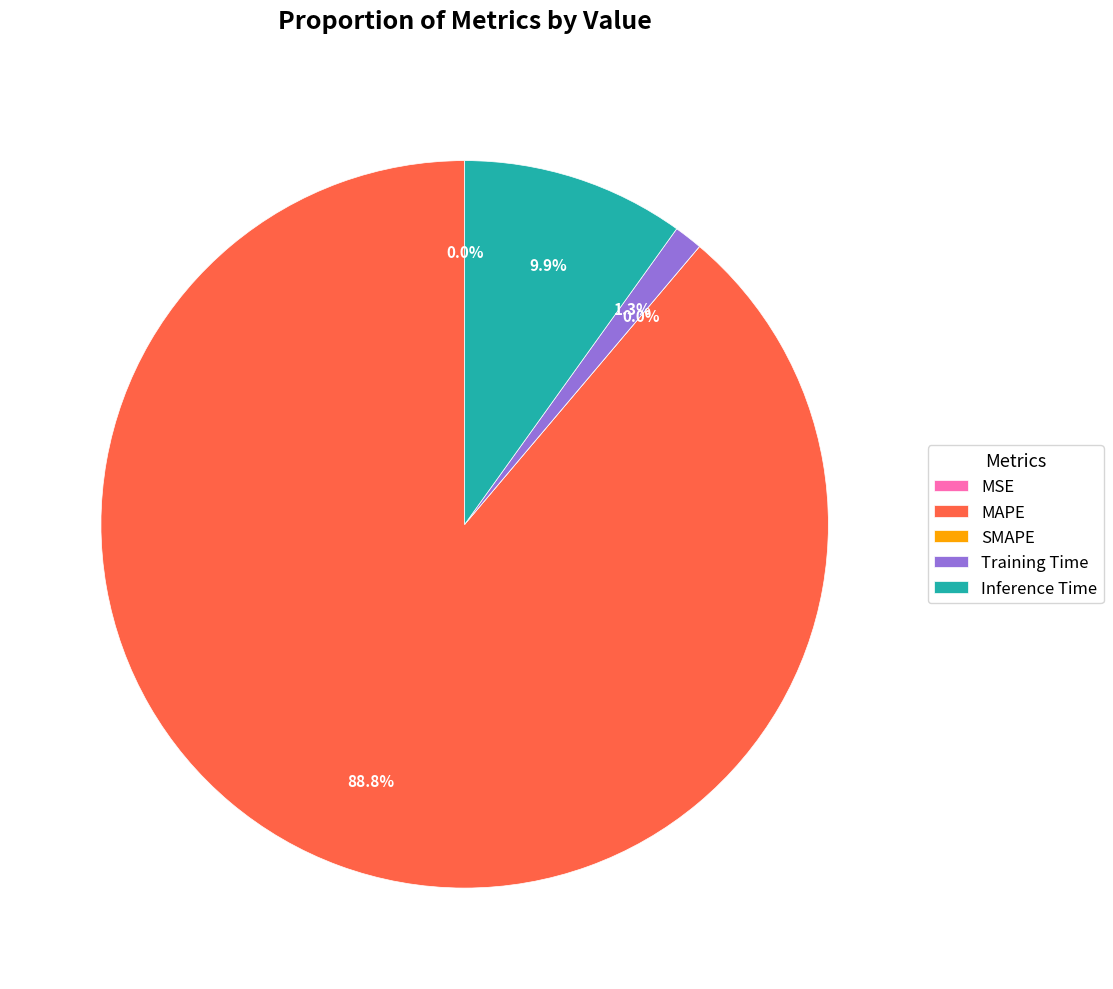

Combined, what portion of the pie is SMAPE and MAPE?

88.8%